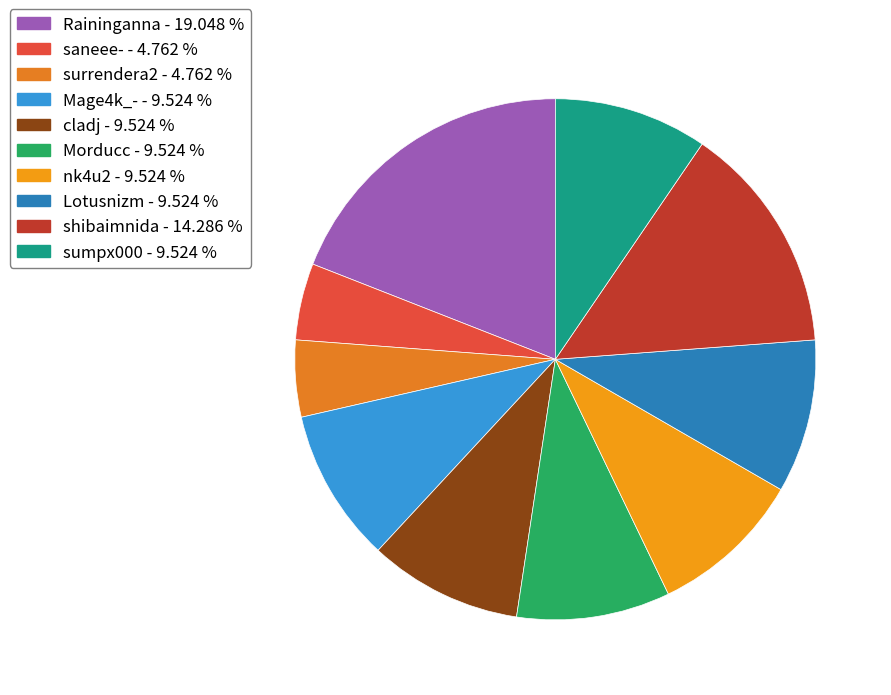

How many slices are in this pie chart?

10